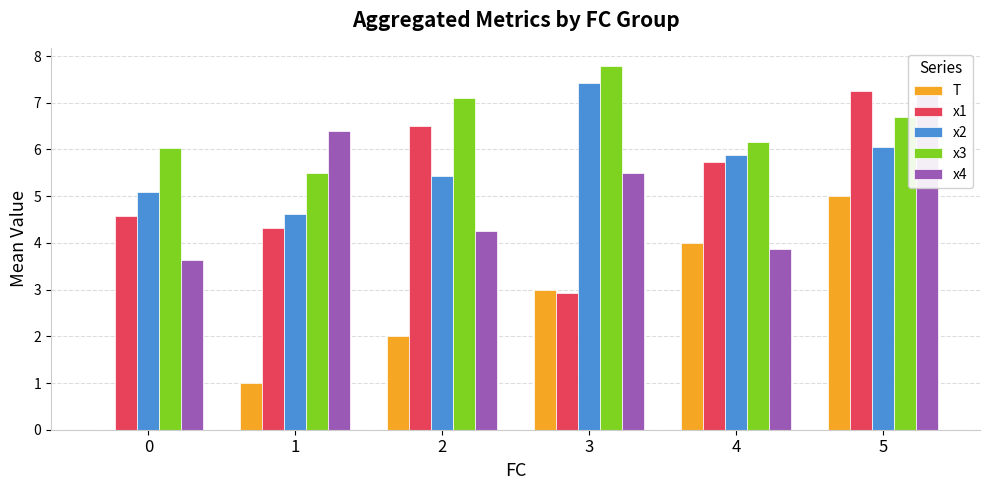

What are all the series names shown in the legend?

T, x1, x2, x3, x4